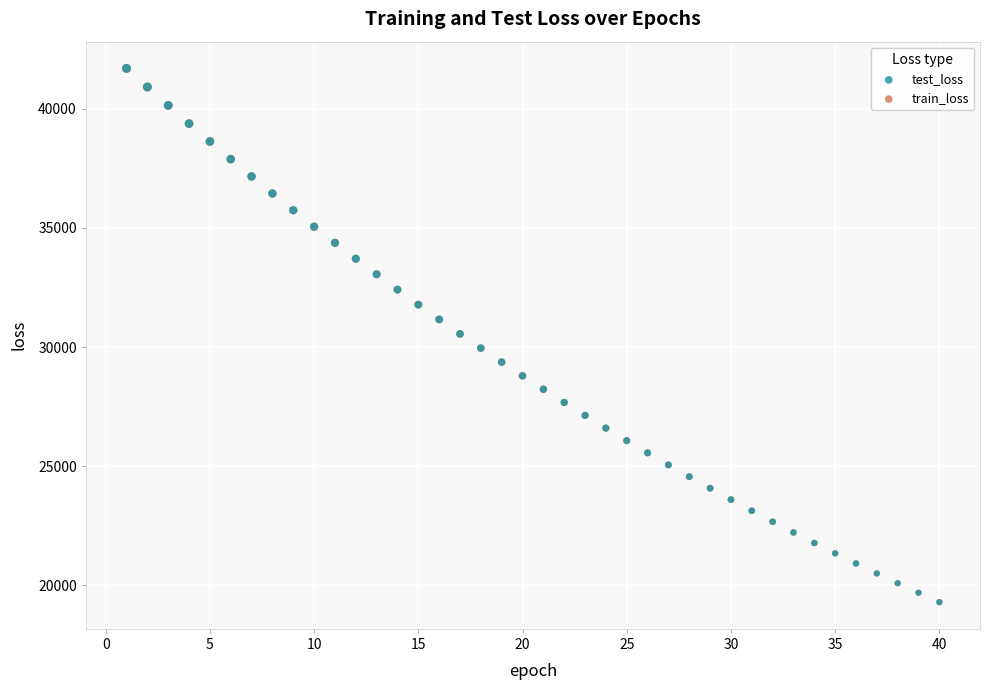

Which series has the widest spread of Y values?

train_loss